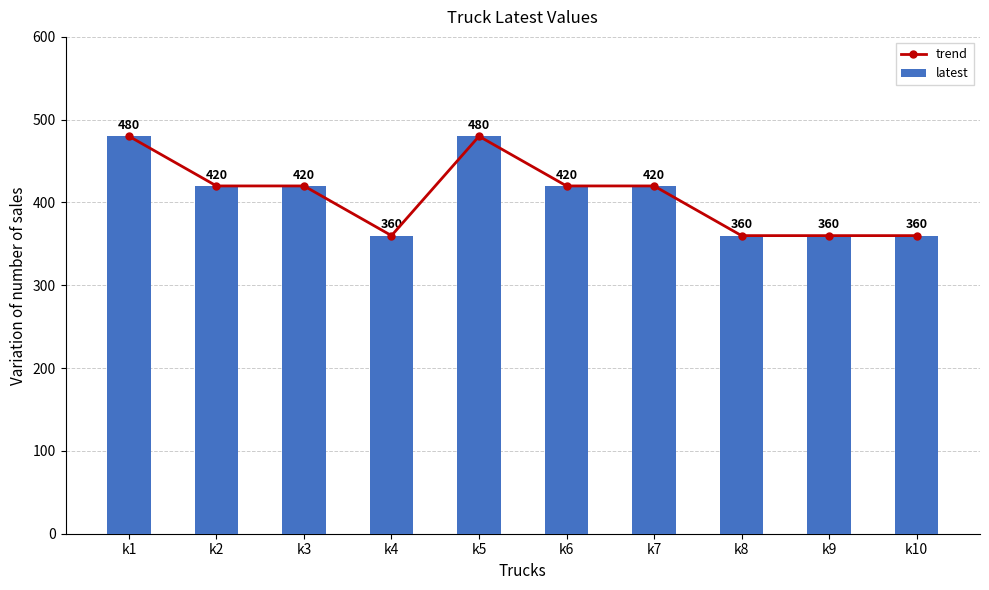

What is the sum of all trend values?

4080